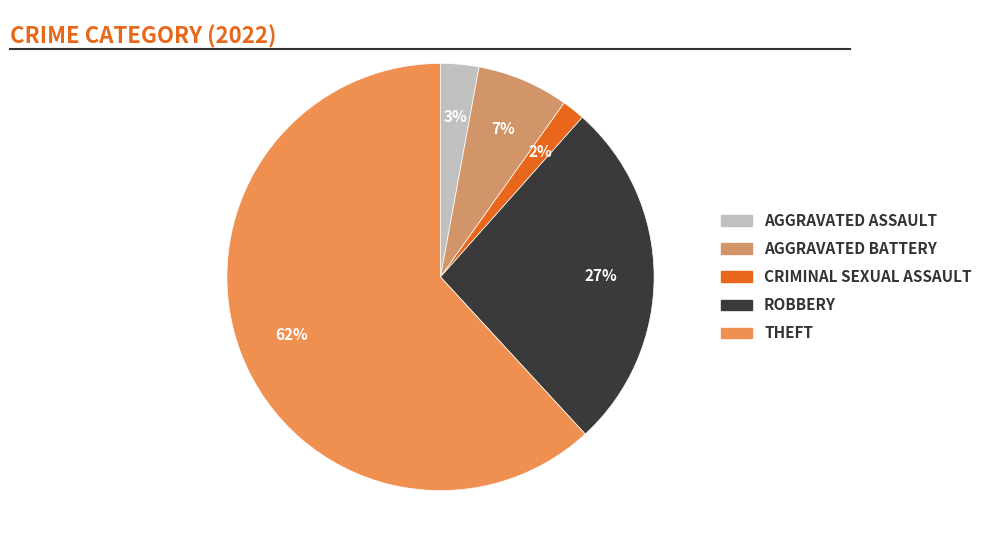

How many segments does this pie chart have?

5